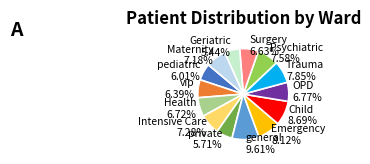

What portion of the pie excludes Child?

91.3%